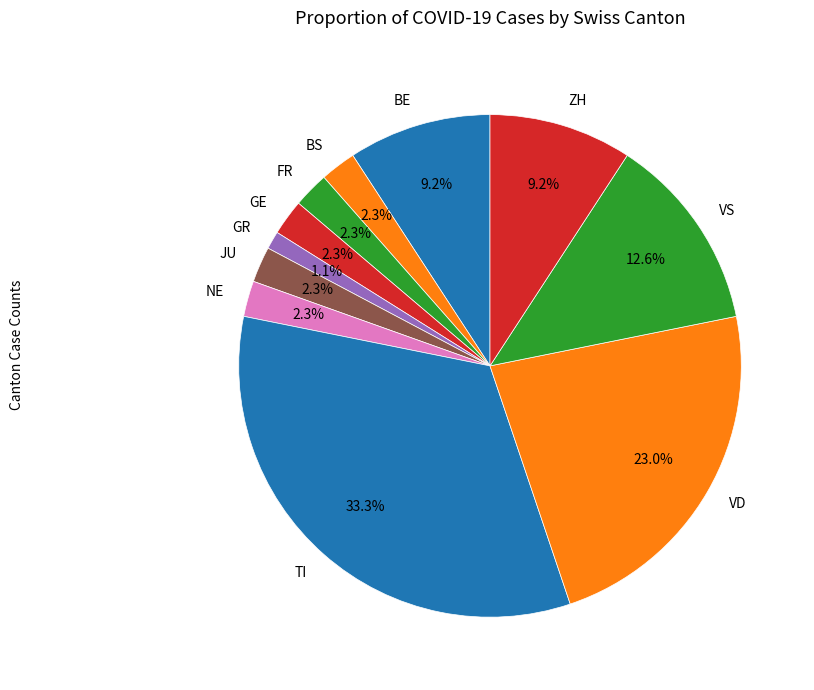

Count the number of slices in the pie.

11